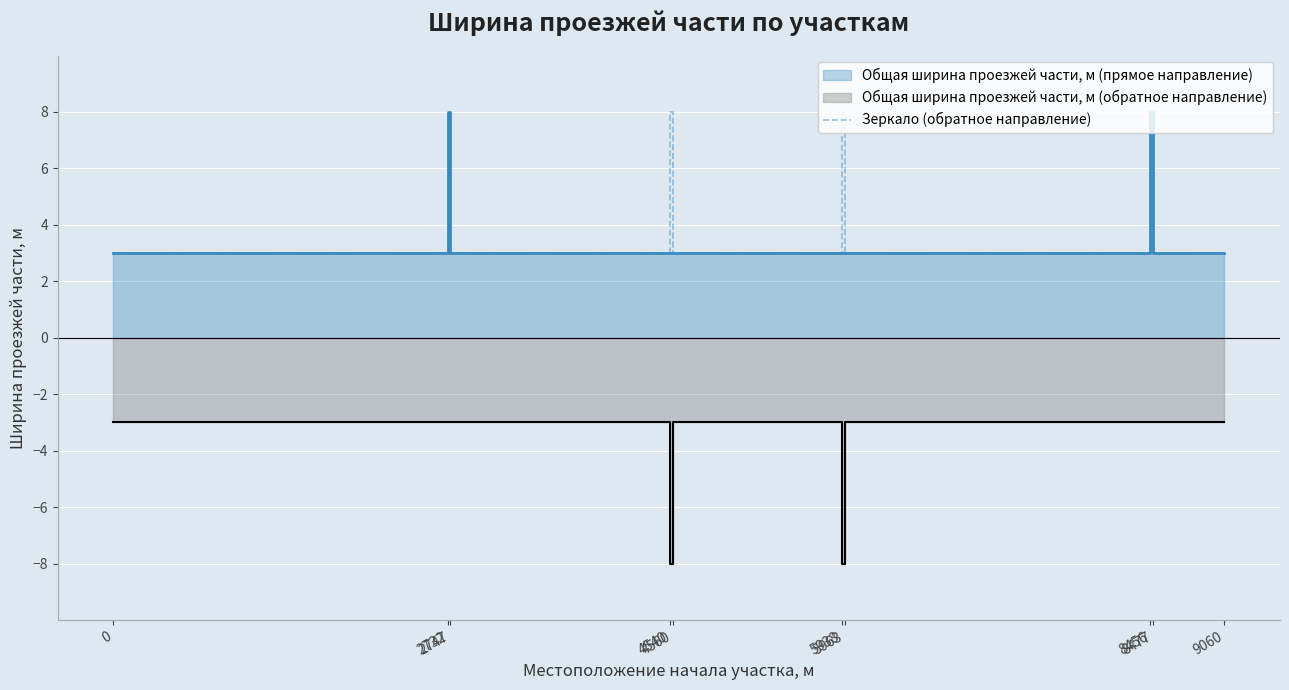

True or false: the data has more than 1 interior local peaks.

True